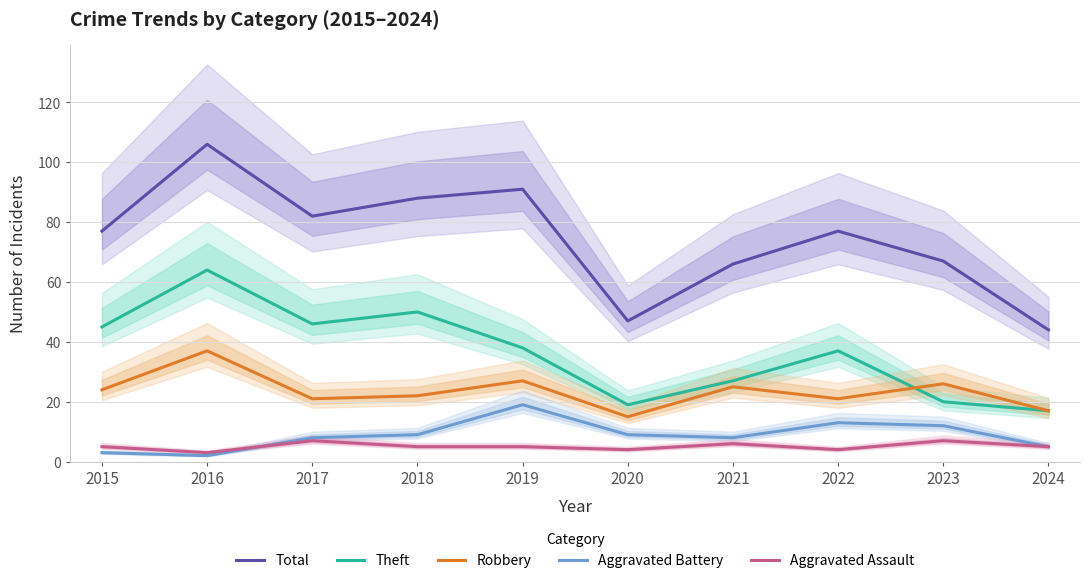

What is the total value across all series at 2019?

180